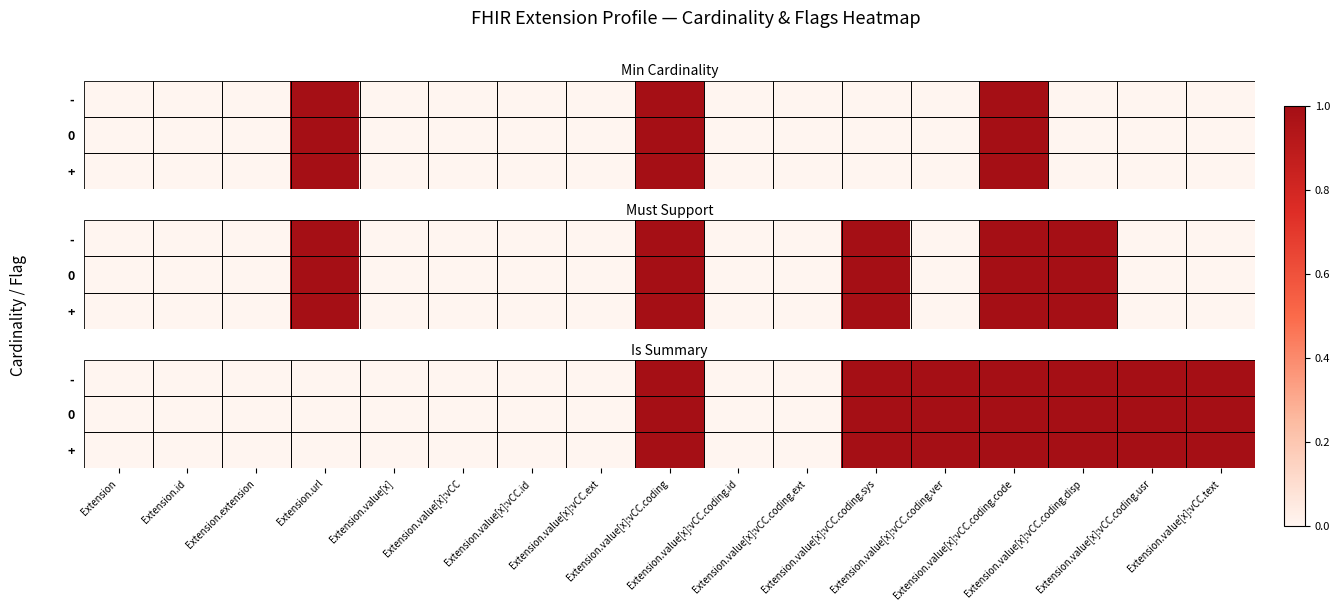

Which series has the largest range (max minus min)?

+